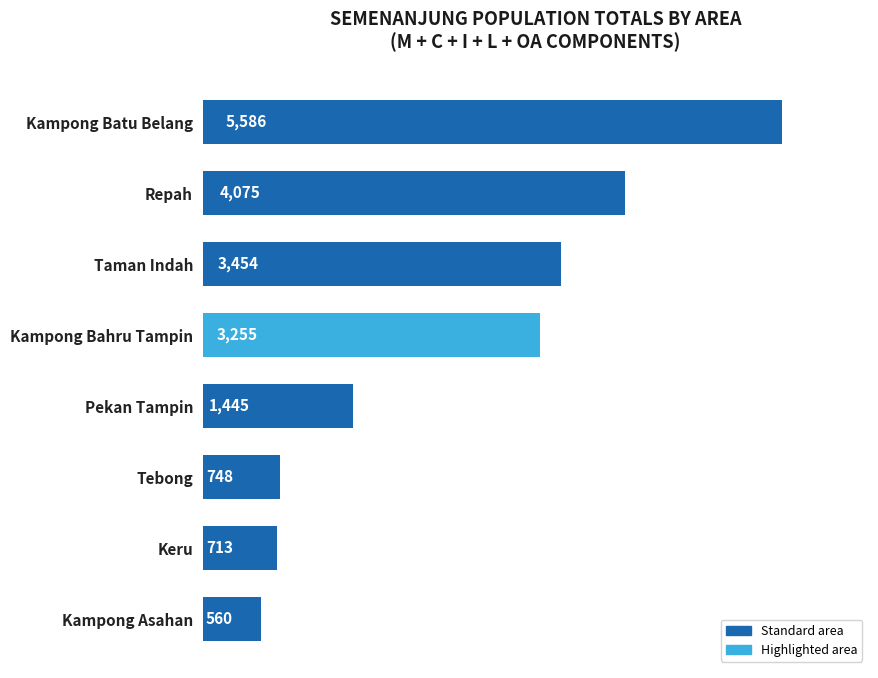

How many bars are there in total?

8